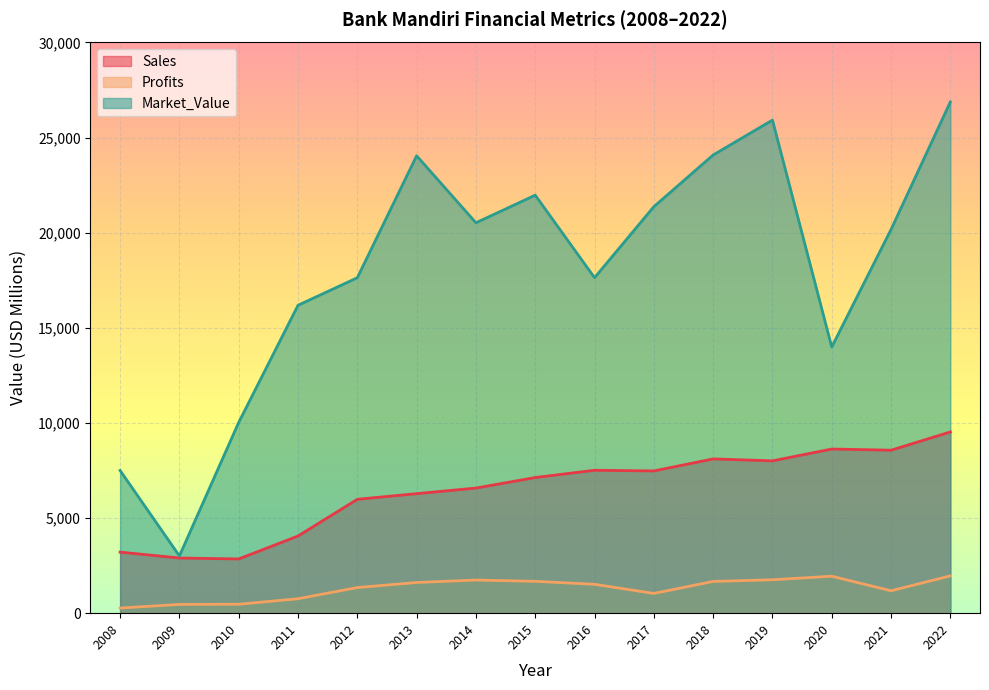

Reading left to right, list all the values displayed in this chart.

Sales: 2008=3210.0	2009=2900.0	2010=2850.0	2011=4056.0	2012=5986.0	2013=6283.0	2014=6577.0	2015=7131.0	2016=7512.0	2017=7477.0	2018=8110.0	2019=8007.0	2020=8629.0	2021=8567.0	2022=9527.0
Profits: 2008=270.0	2009=460.0	2010=470.0	2011=758.5	2012=1347.1	2013=1612.4	2014=1742.3	2015=1675.0	2016=1517.8	2017=1038.1	2018=1668.4	2019=1757.0	2020=1943.4	2021=1177.3	2022=1960.7
Market_Value: 2008=7500.0	2009=3010.0	2010=10030.0	2011=16186.0	2012=17634.0	2013=24044.0	2014=20523.0	2015=21974.0	2016=17636.0	2017=21369.0	2018=24086.0	2019=25921.0	2020=13992.0	2021=20170.0	2022=26877.0